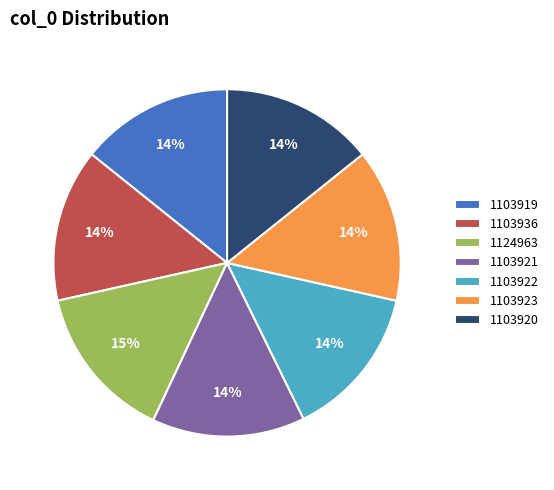

What is the ratio of the value at 1103936 to the value at 1103921?

1.0